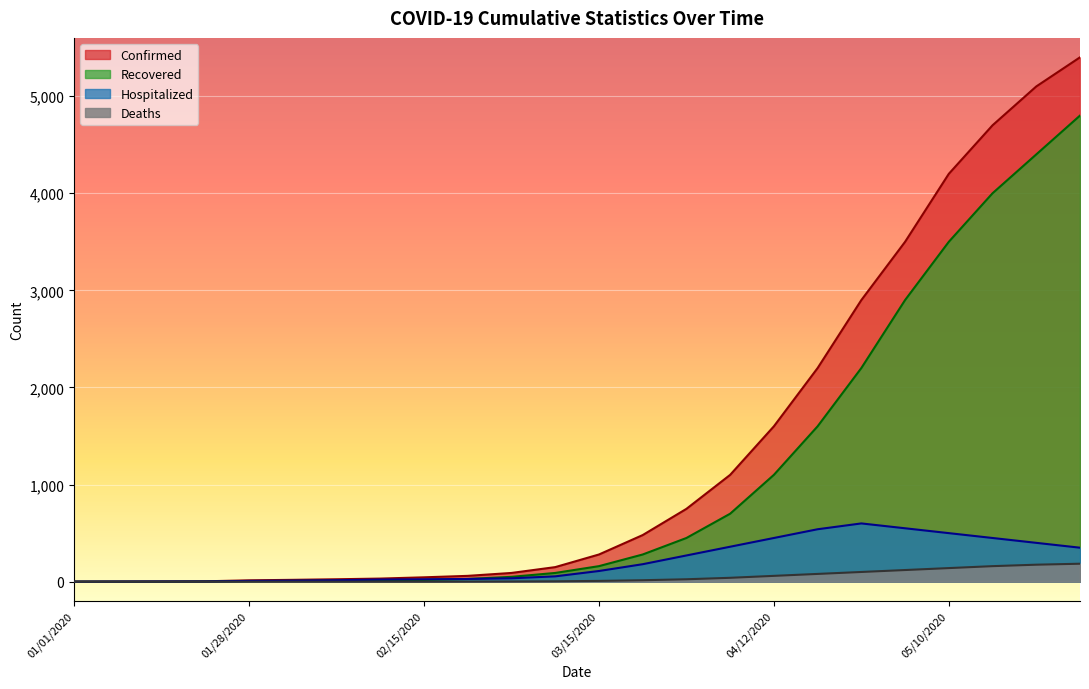

What is the spread (max minus min) of values at 02/15/2020?

45